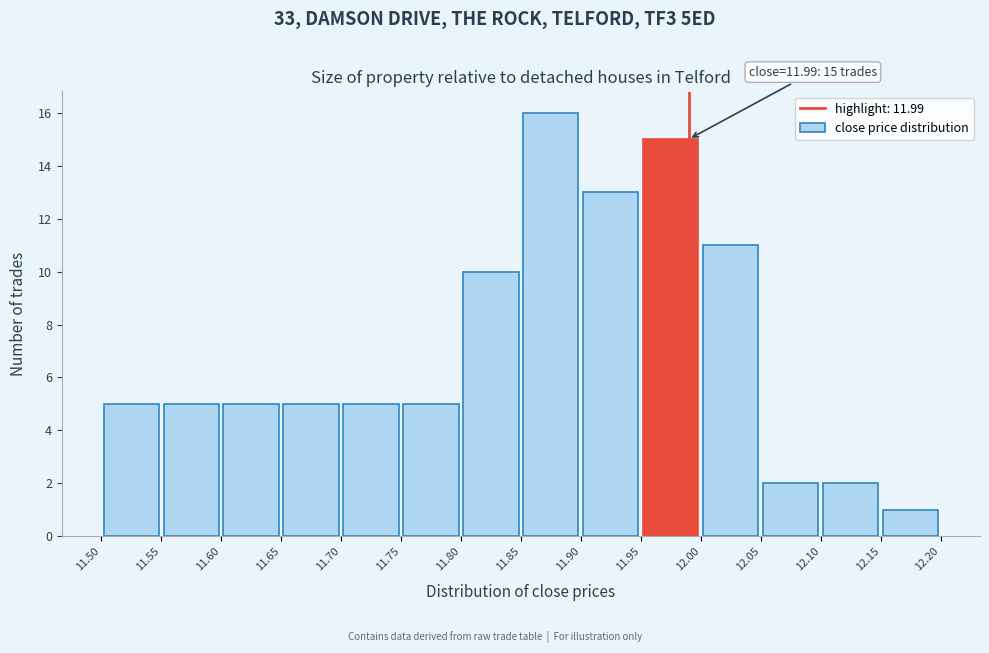

Which range on the x-axis has the tallest bar?

11.85 to 11.90